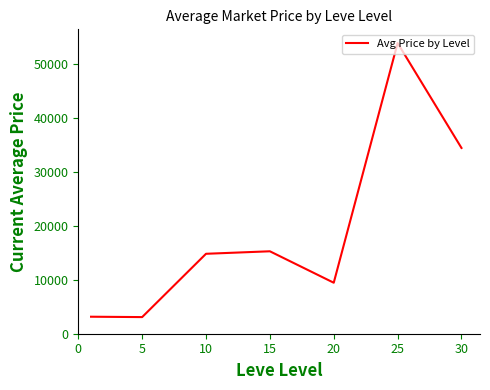

What is the smallest value displayed?

3082.0